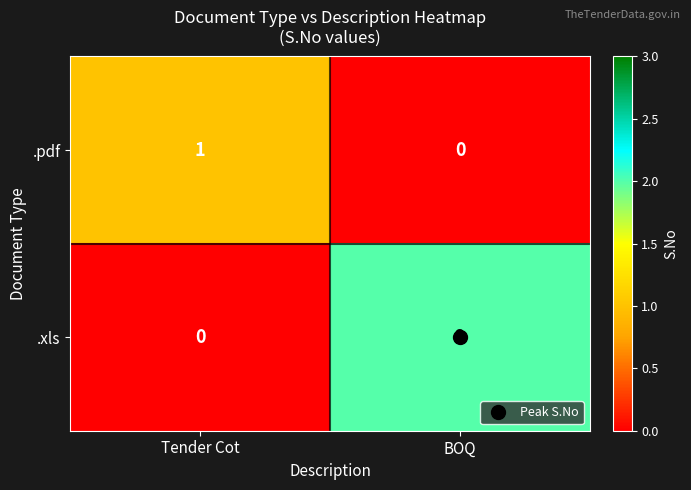

Which category has the lowest value in the .xls series?

Tender Cot